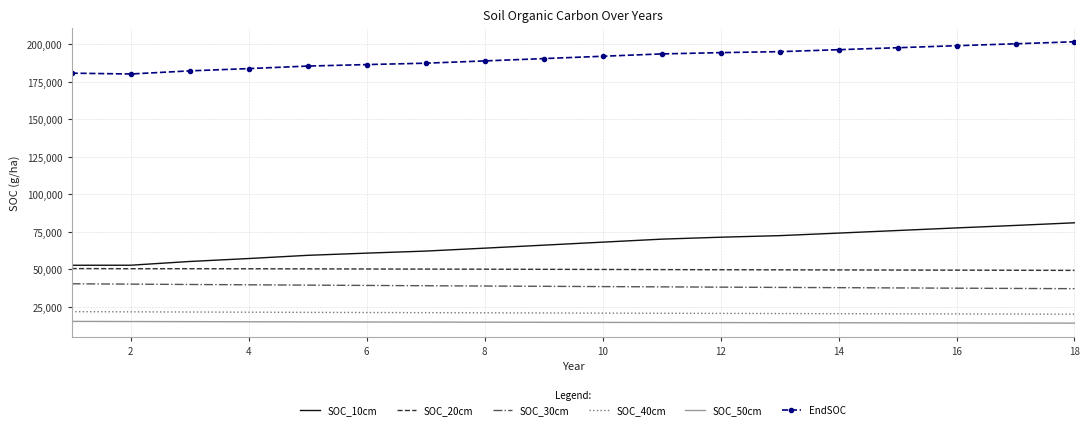

Which series has the largest total across all categories?

EndSOC